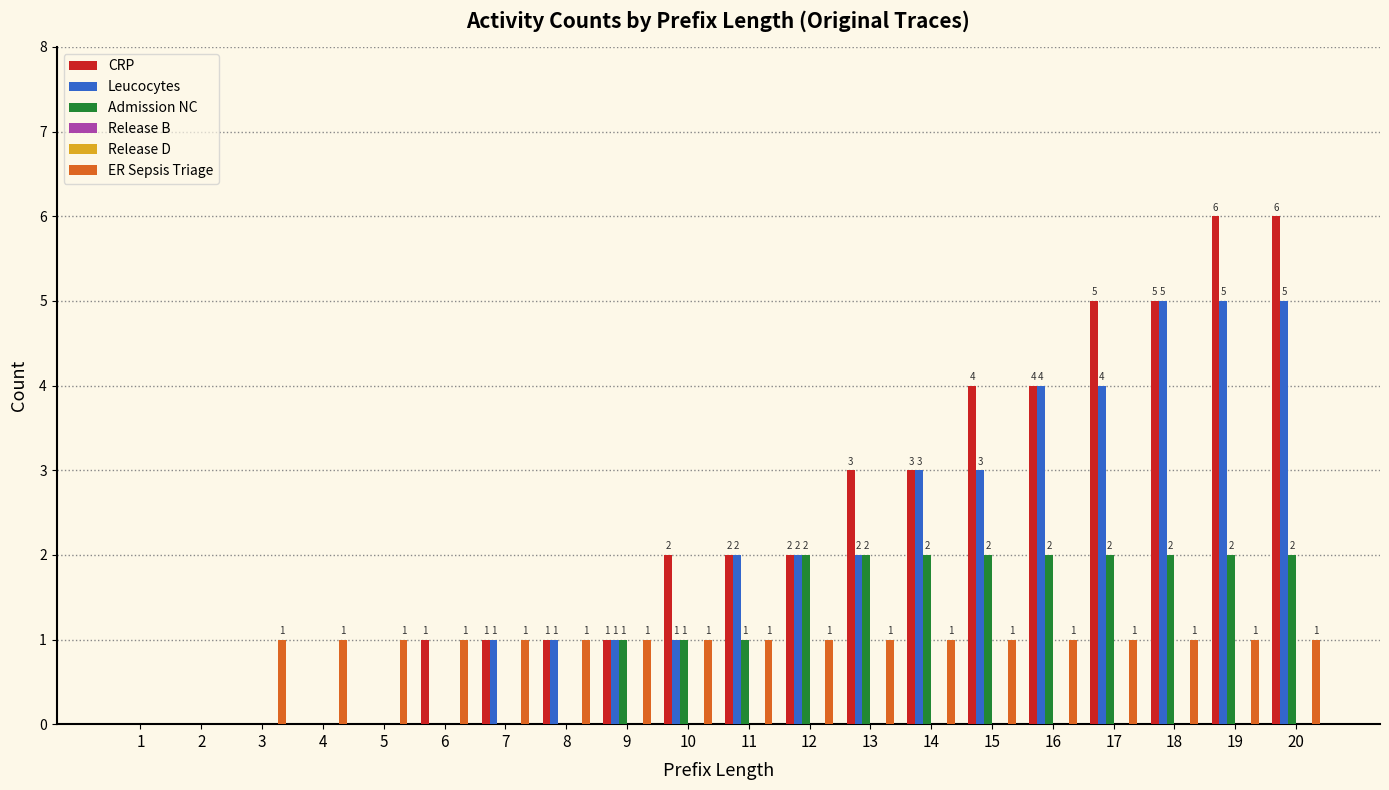

How many bars are there in each group?

6